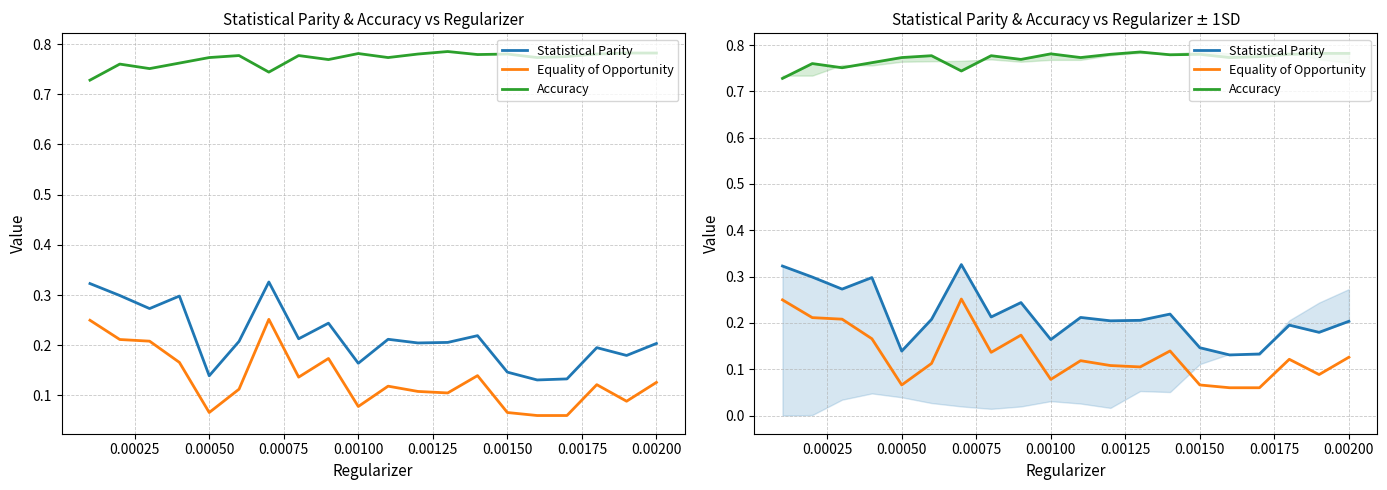

True or false: Accuracy and Equality of Opportunity intersect in this chart.

False